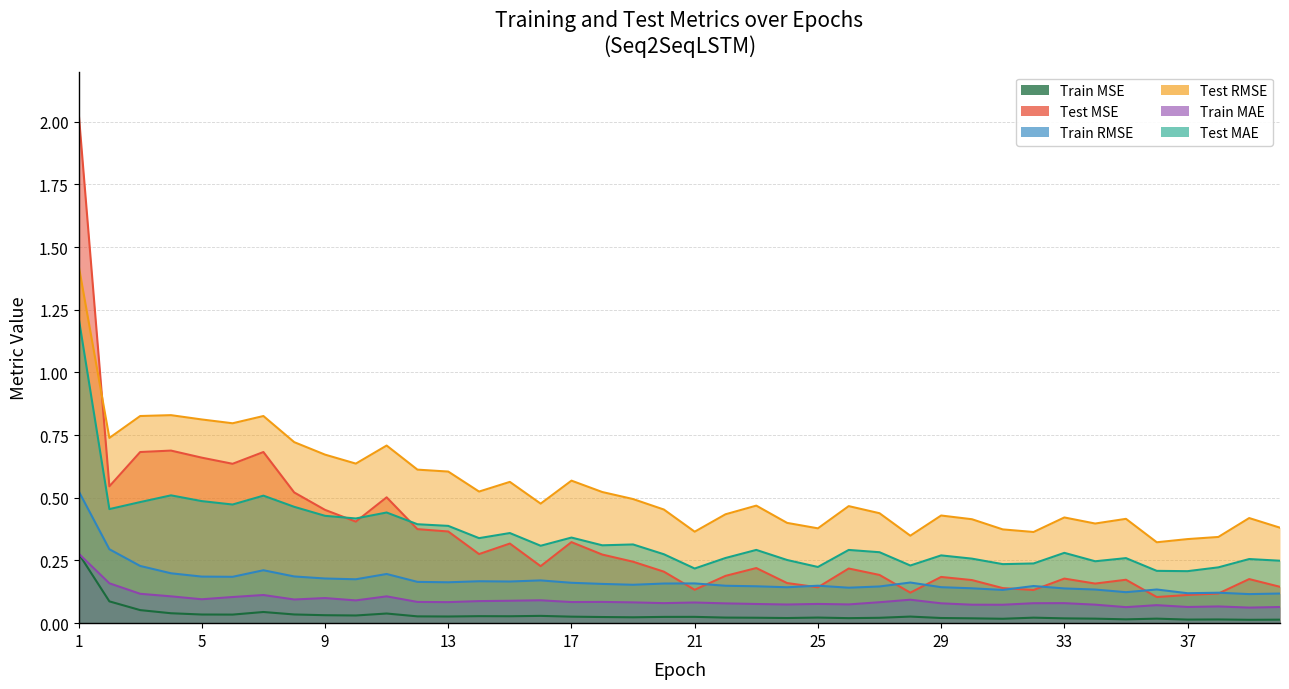

Where is Train RMSE nearest to the value 0?

39